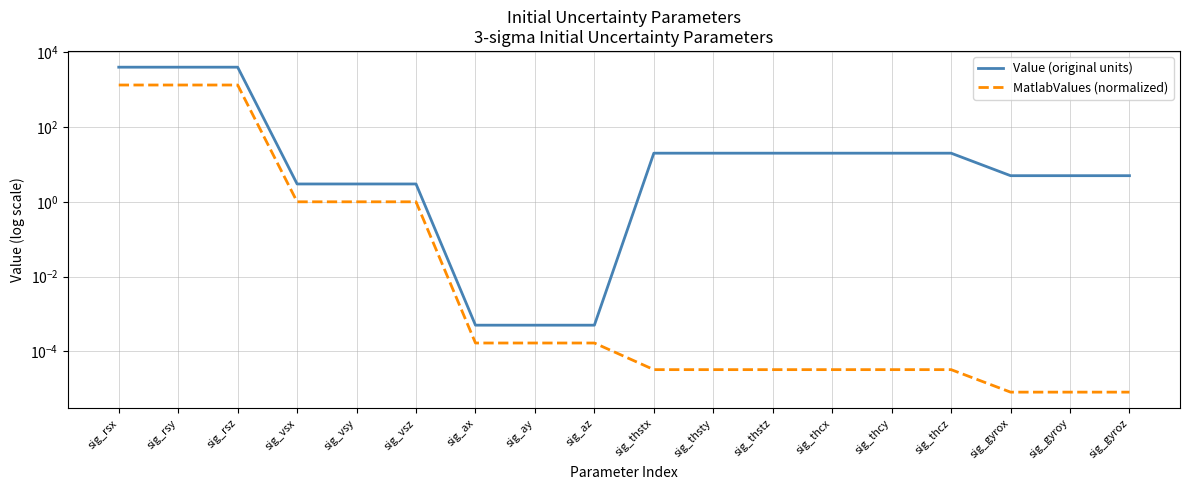

True or false: Value (original units) has more than 2 interior local peaks.

False